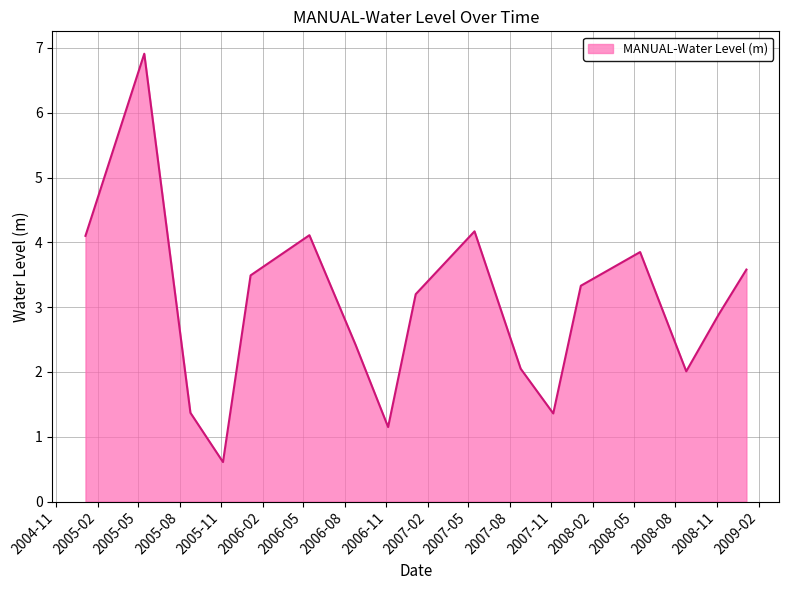

What is the difference between the maximum and minimum values?

6.3